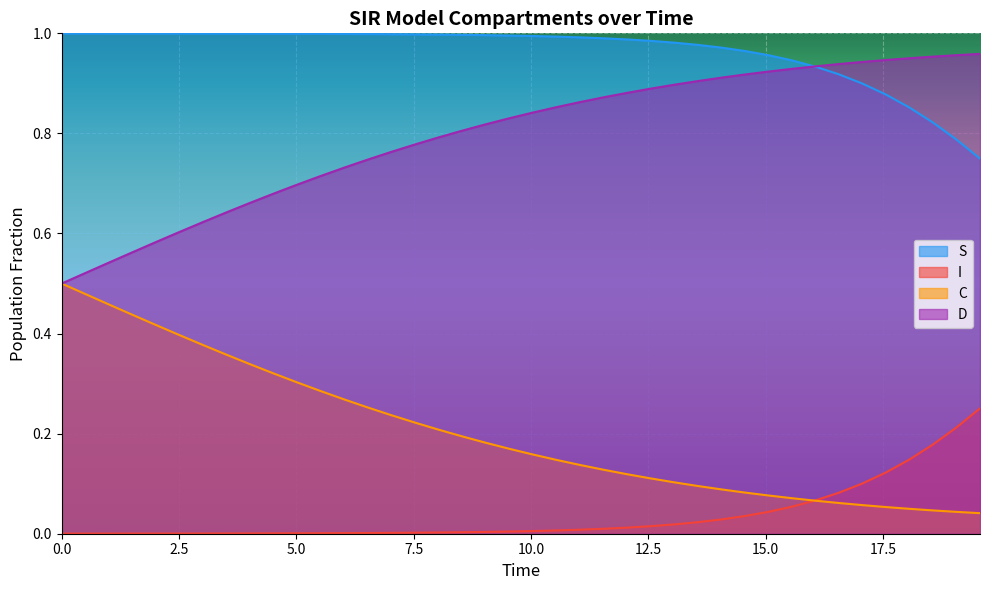

How many data points does each series have?

40